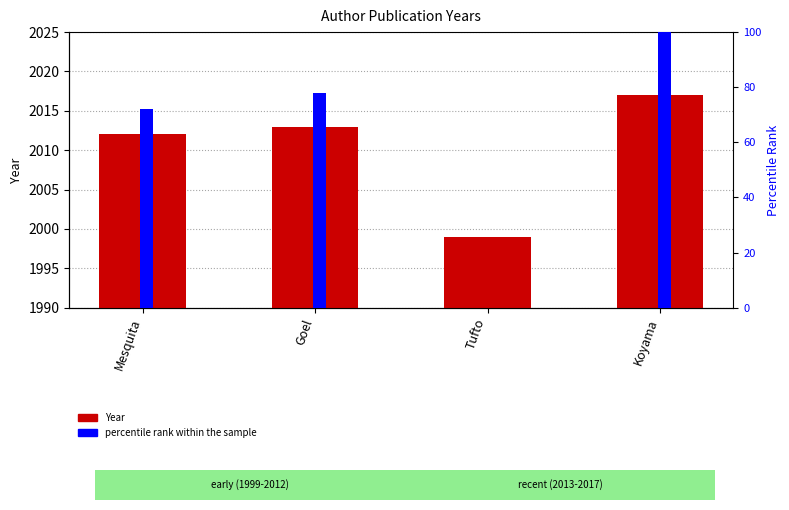

Which series has the largest range (max minus min)?

percentile rank within the sample